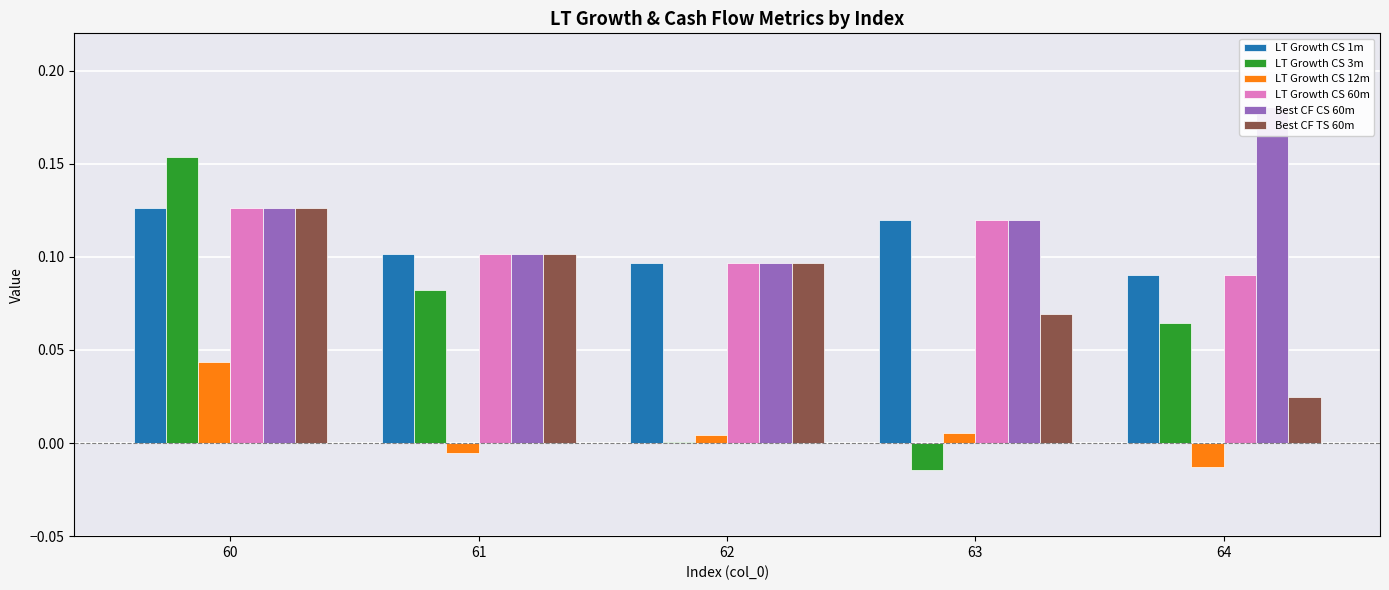

The value of LT Growth_CS_60m_1m at 62 is 0.0. True or false?

False